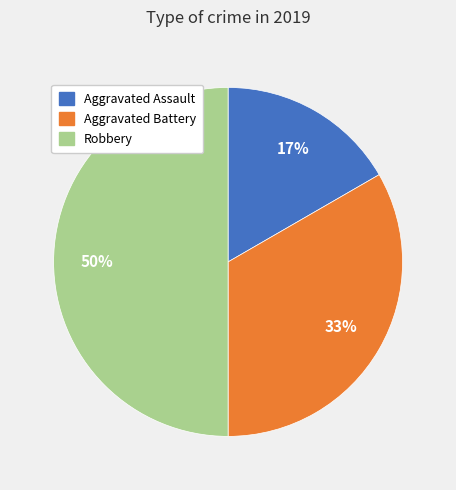

The Aggravated Assault slice represents 17% of the pie. True or false?

True